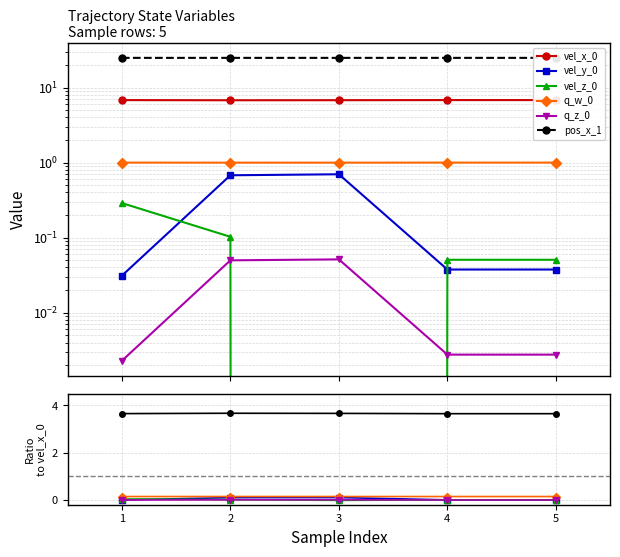

Between 1 and 4, which series saw the biggest shift?

vel_z_0